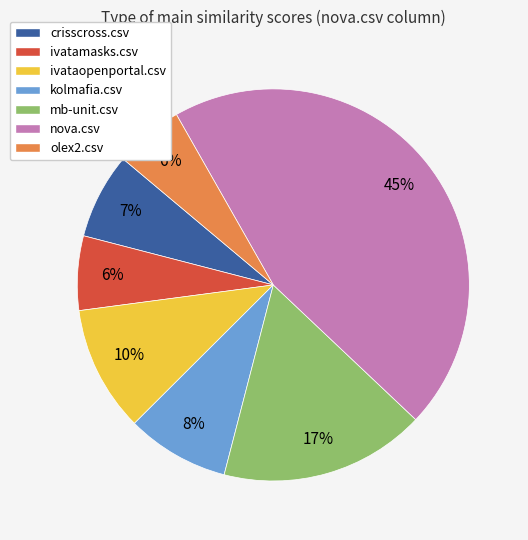

Count the number of slices in the pie.

7